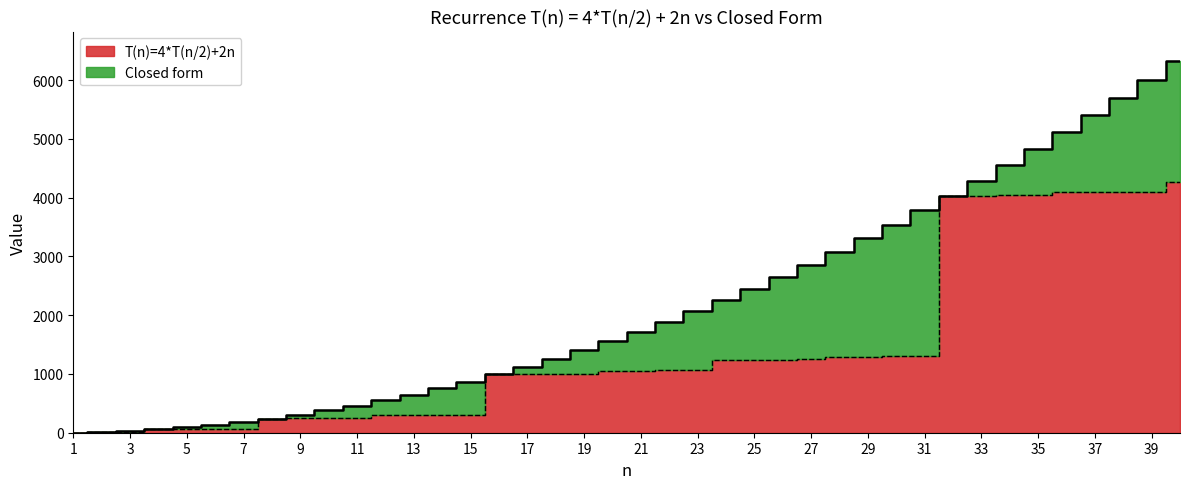

True or false: T(n)=4*T(n/2)+2n and Closed form cross at least once.

False